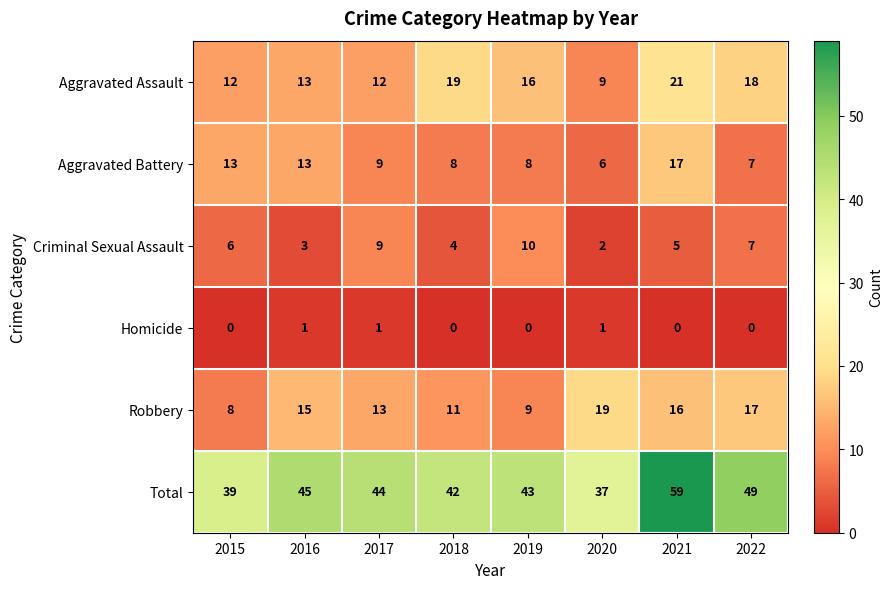

Which series has the widest spread of values?

Total